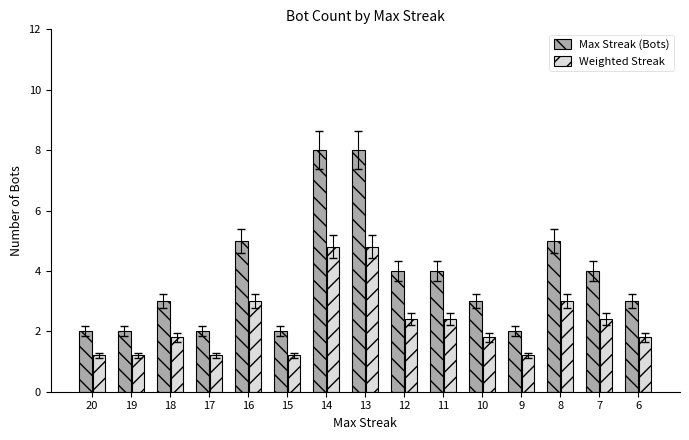

The value of Max Streak (Bots) at 17 is 2.0. True or false?

True